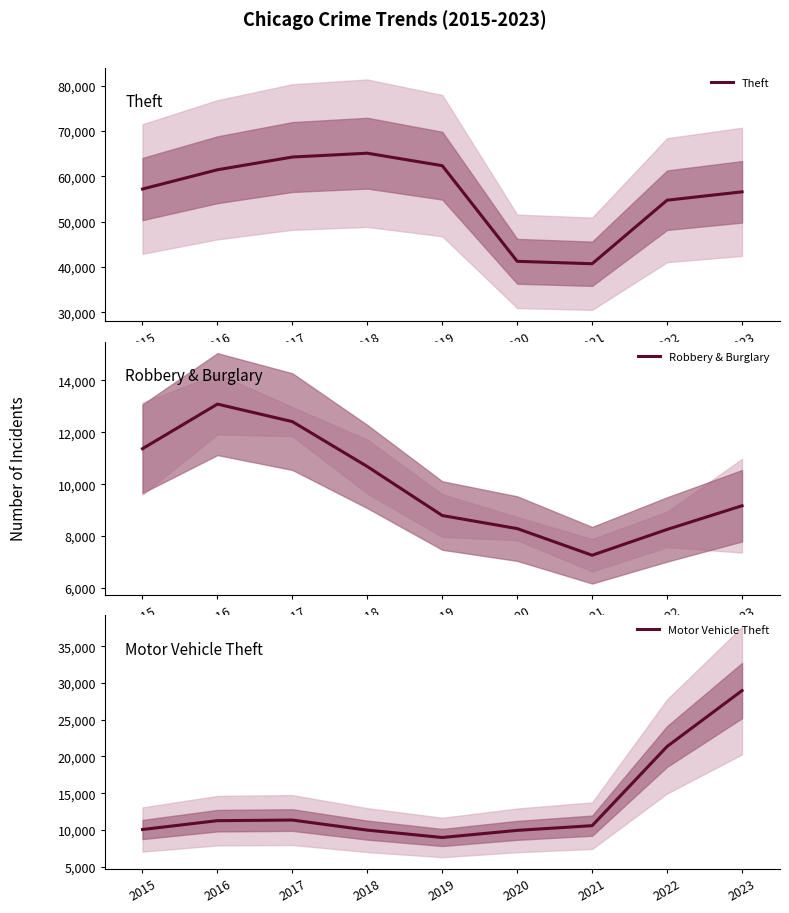

What is the value of the Motor Vehicle Theft point at the 7th from the left?

10569.0